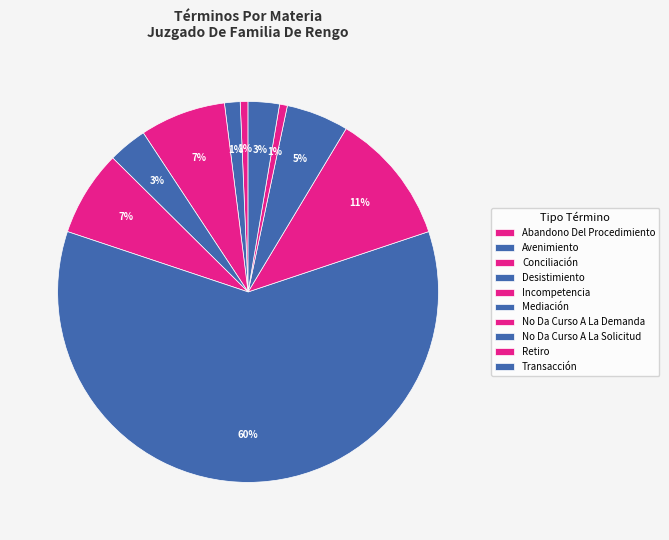

How many slices are in this pie chart?

10